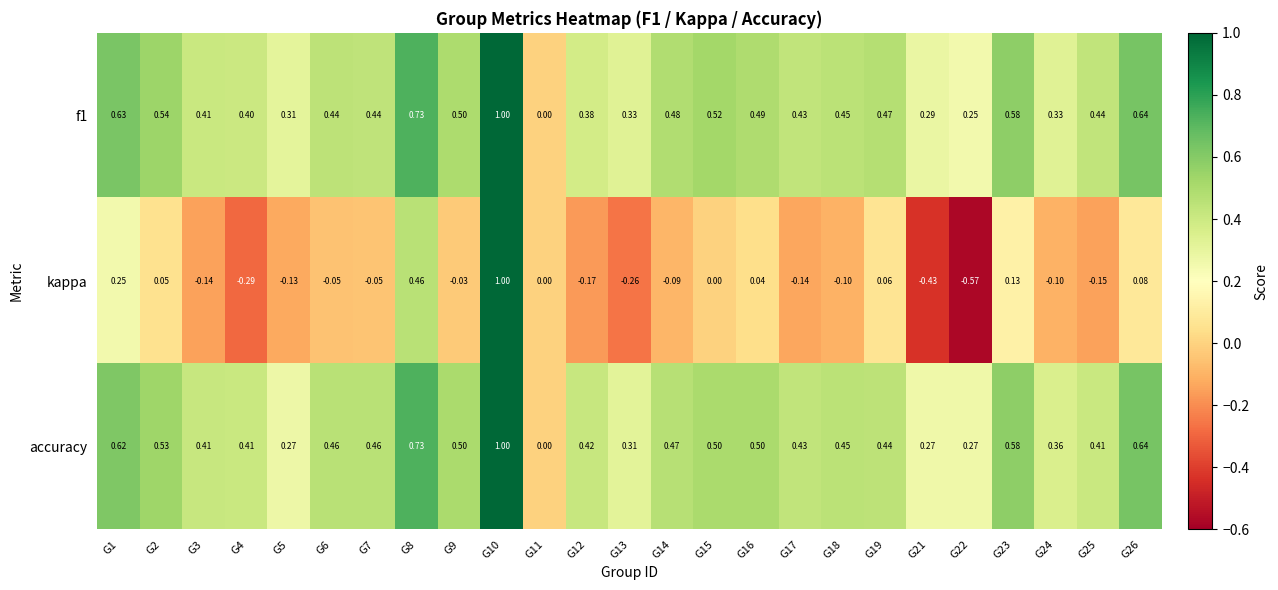

Which series has the largest range (max minus min)?

kappa